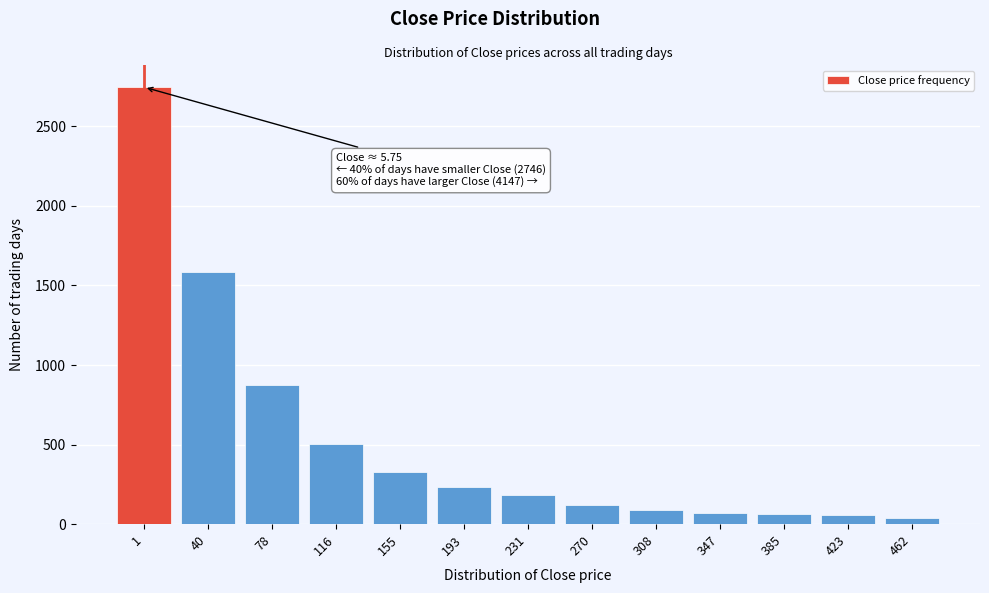

True or false: the data shows 59 at 193.

False